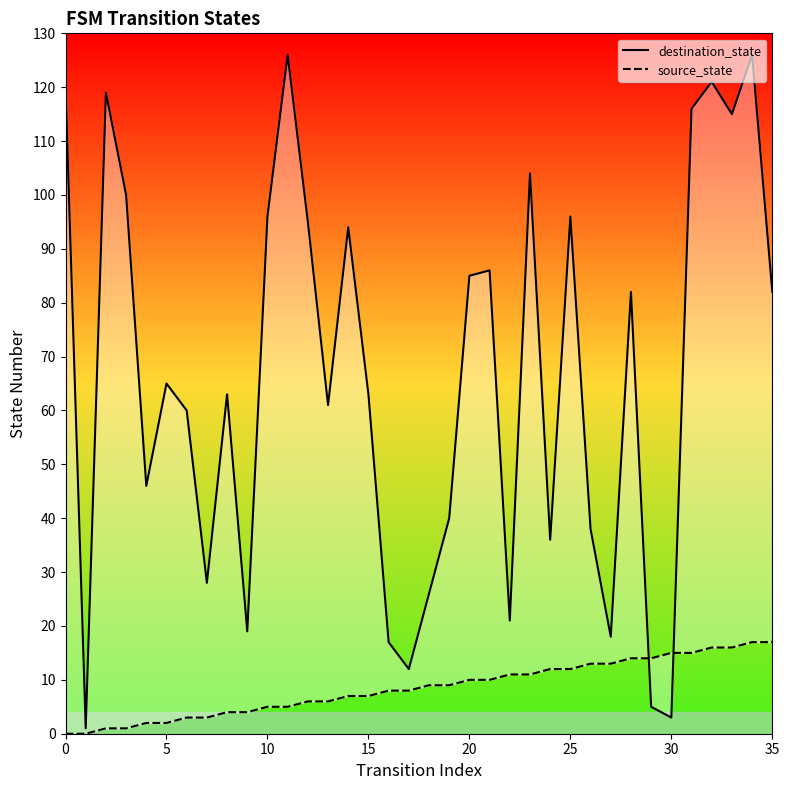

Reading right to left, what are all the values shown in this chart?

destination_state: 82	126	115	121	116	3	5	82	18	38	96	36	104	21	86	85	40	26	12	17	63	94	61	95	126	96	19	63	28	60	65	46	100	119	1	120
source_state: 17	17	16	16	15	15	14	14	13	13	12	12	11	11	10	10	9	9	8	8	7	7	6	6	5	5	4	4	3	3	2	2	1	1	0	0